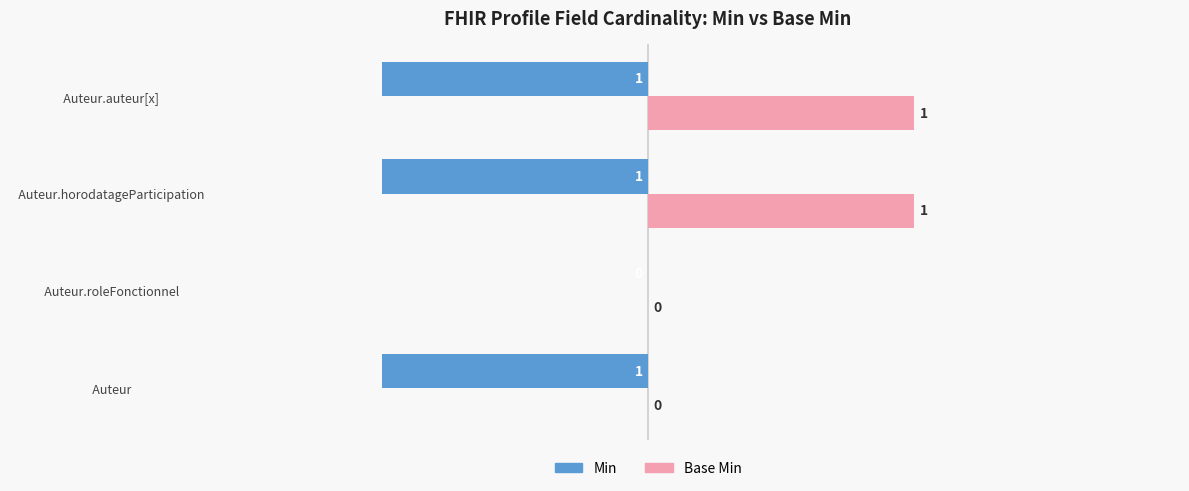

How many Min values are between -1 and 0?

4